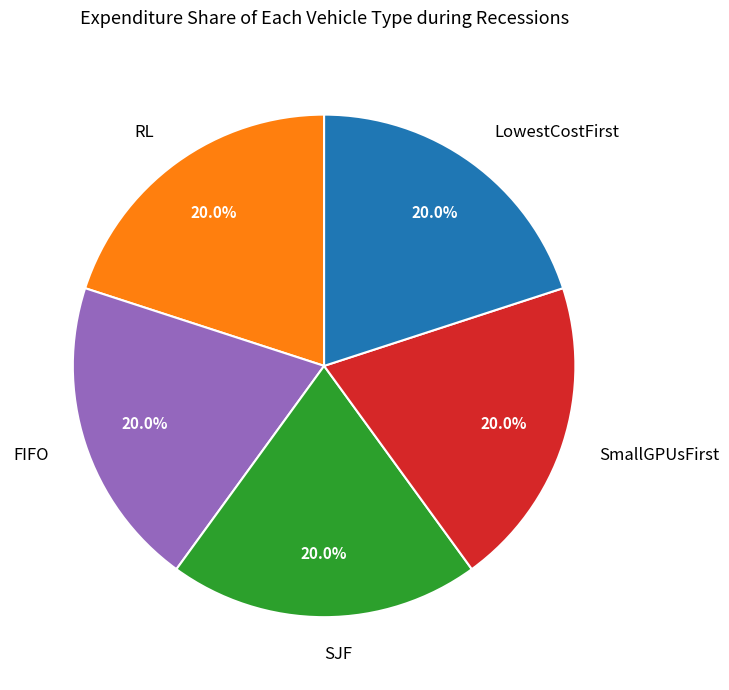

Approximately how many times larger is the value at LowestCostFirst compared to RL?

1.0